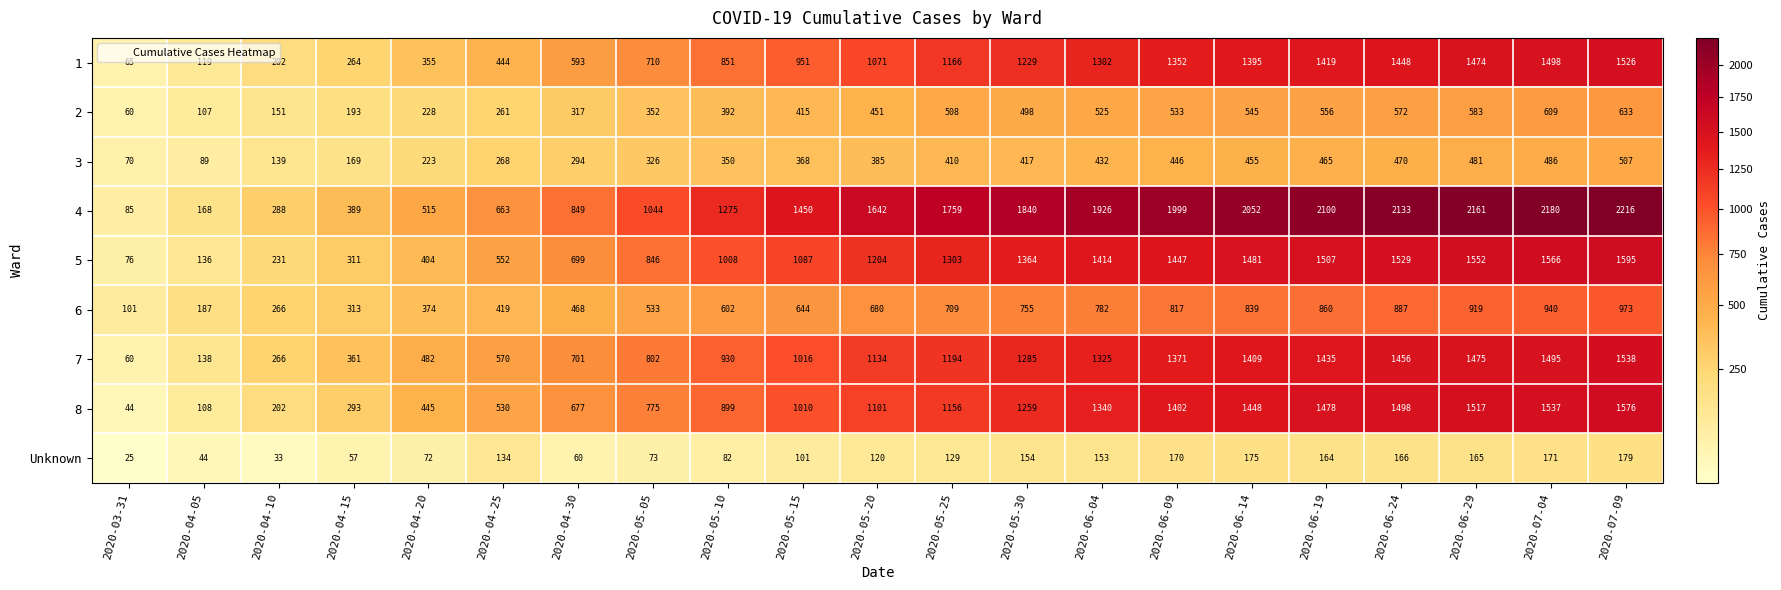

What is the difference between the second highest and minimum values in the 4 series?

2095